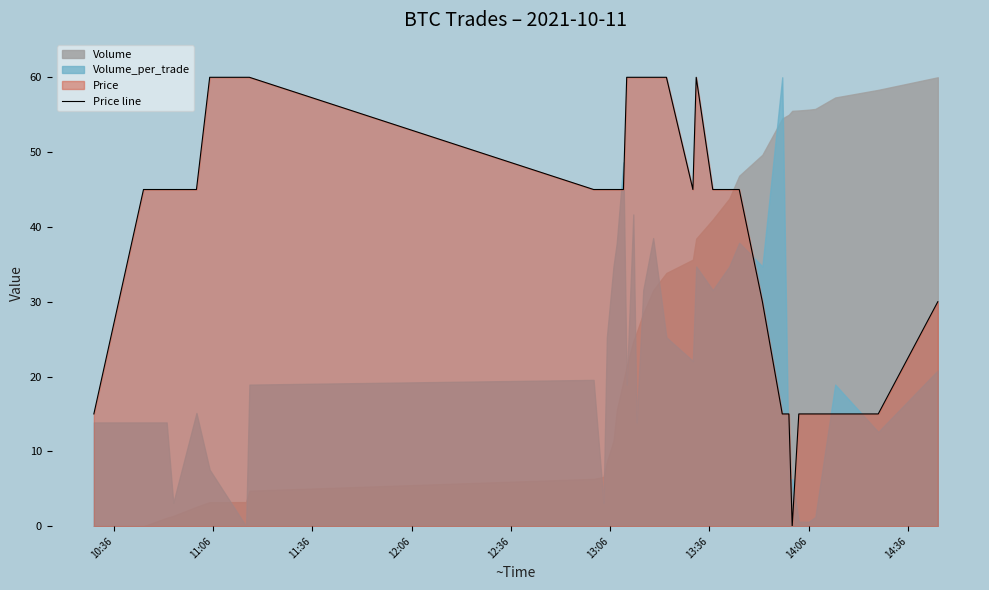

What is the difference between the maximum and minimum values?

60